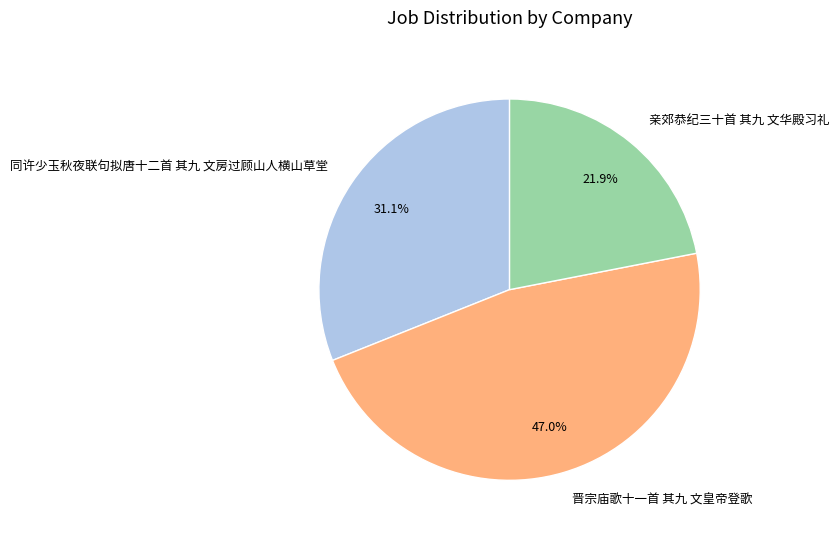

To the nearest percent, what is the average slice percentage?

33%